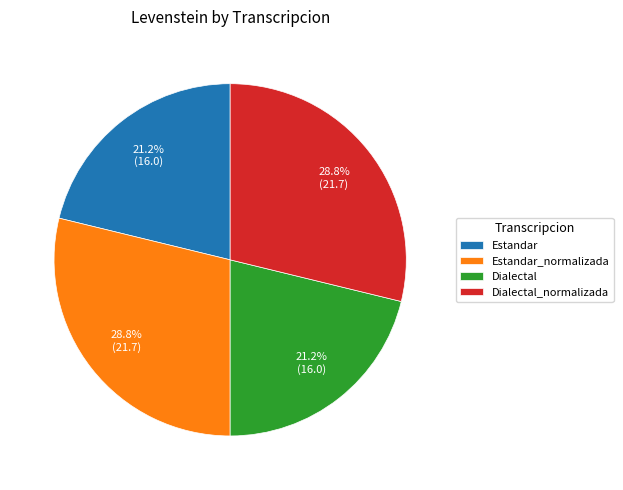

Is there any slice that represents more than half of the pie?

No